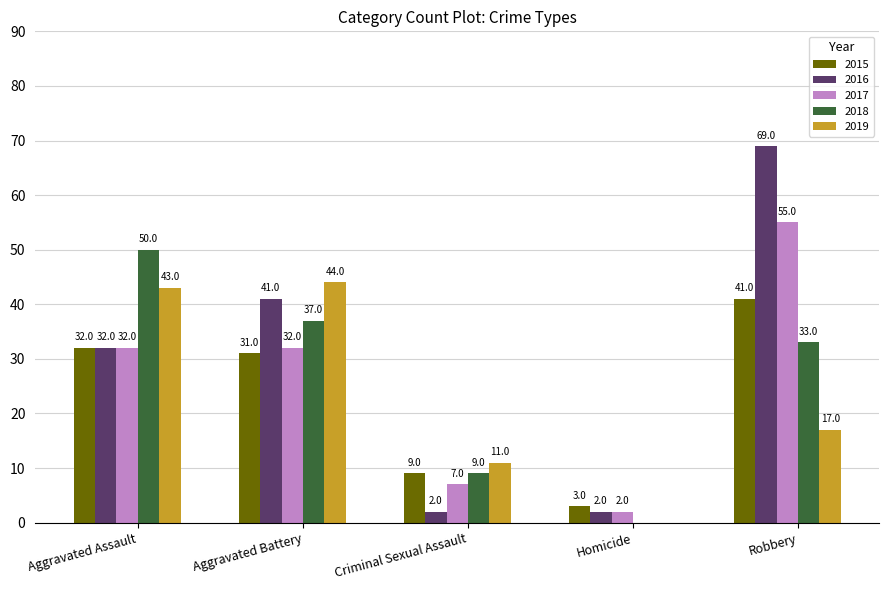

How many 2016 values are between 2 and 41?

4